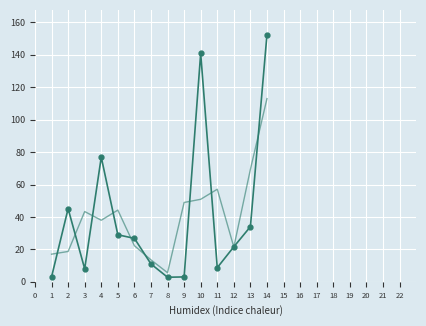

At which category is the sum across all series the highest?

14